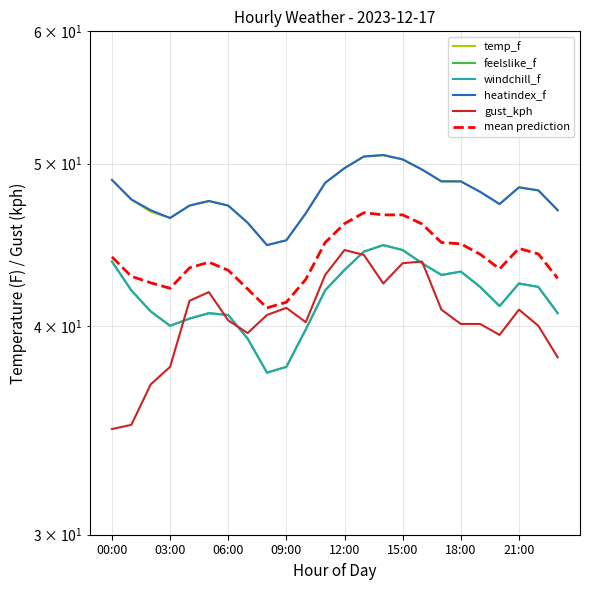

Which series ends up on top after the final intersection of gust_kph and feelslike_f?

feelslike_f